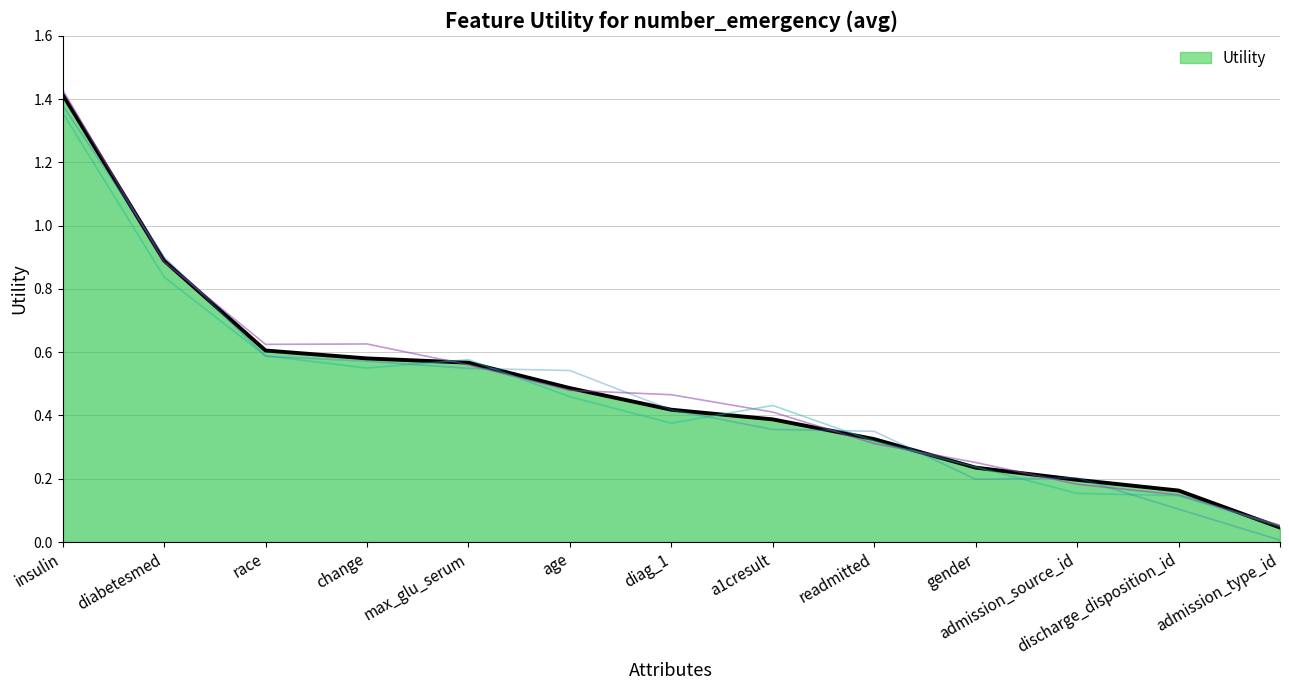

Is it true that the value at a1cresult is 0.5?

False